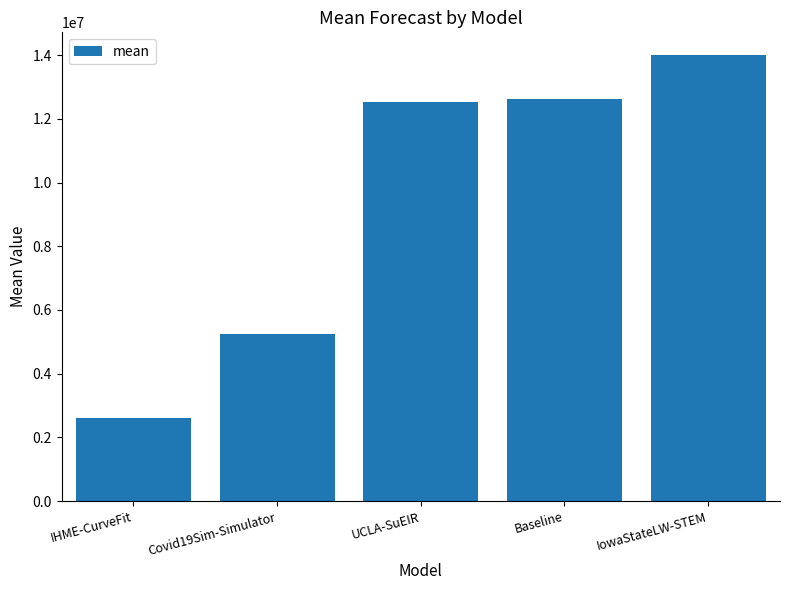

What is the sum of the values at Covid19Sim-Simulator and UCLA-SuEIR?

17745260.4